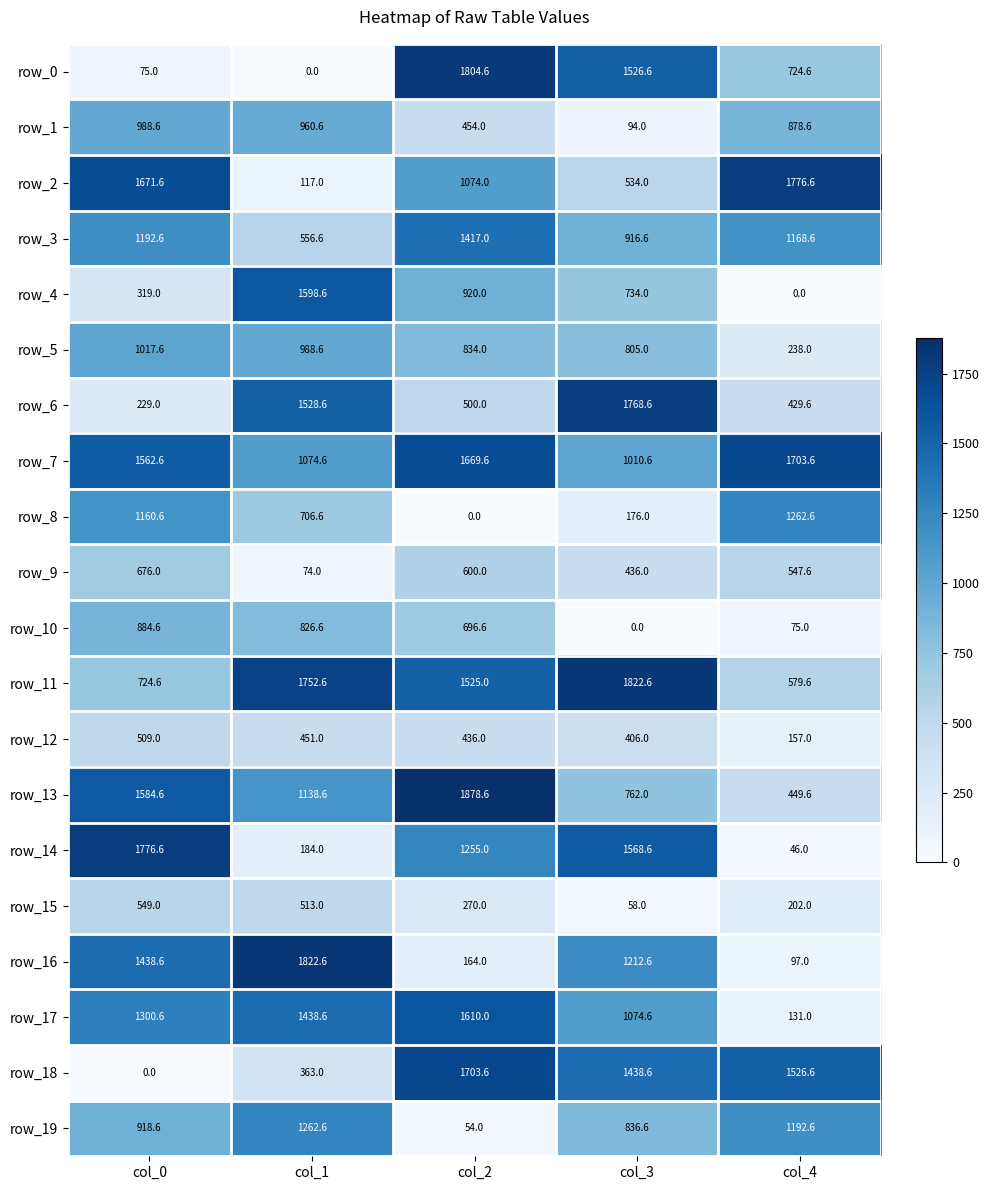

True or false: row_13 has a value of 1308.9 at col_3.

False